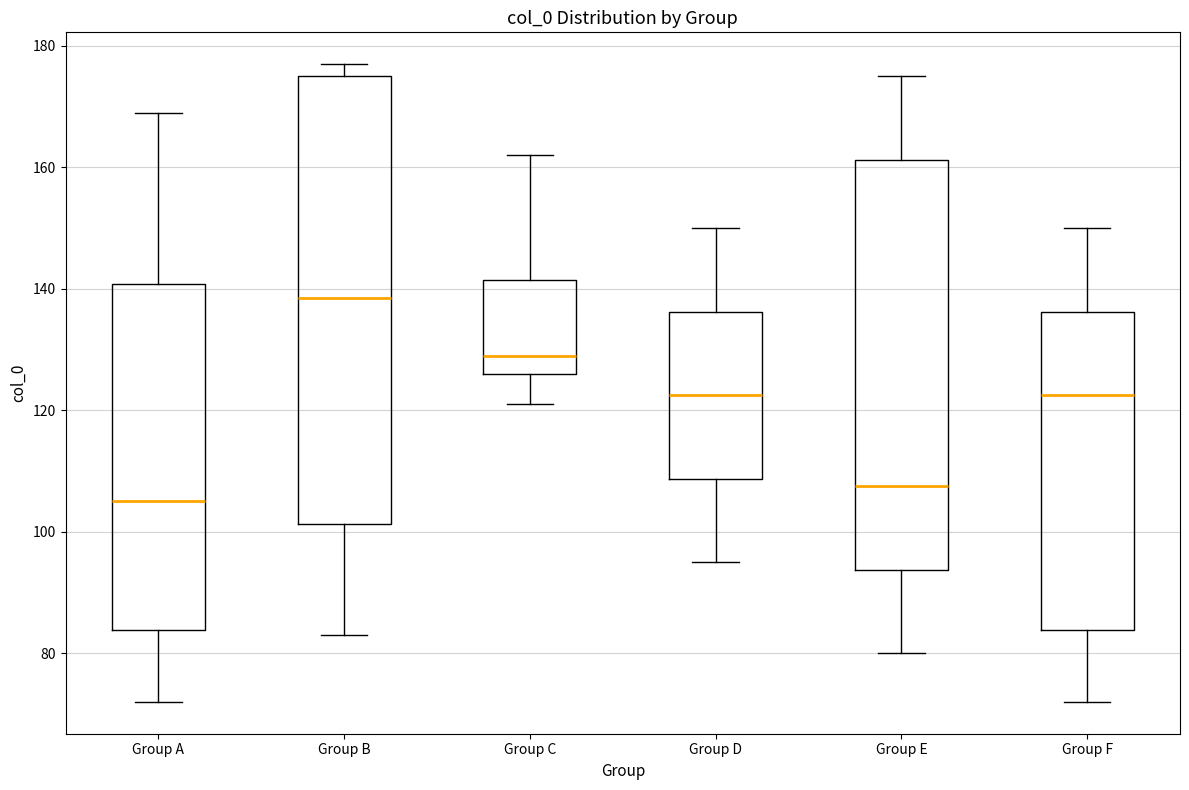

Which box's median line is the highest?

Group B